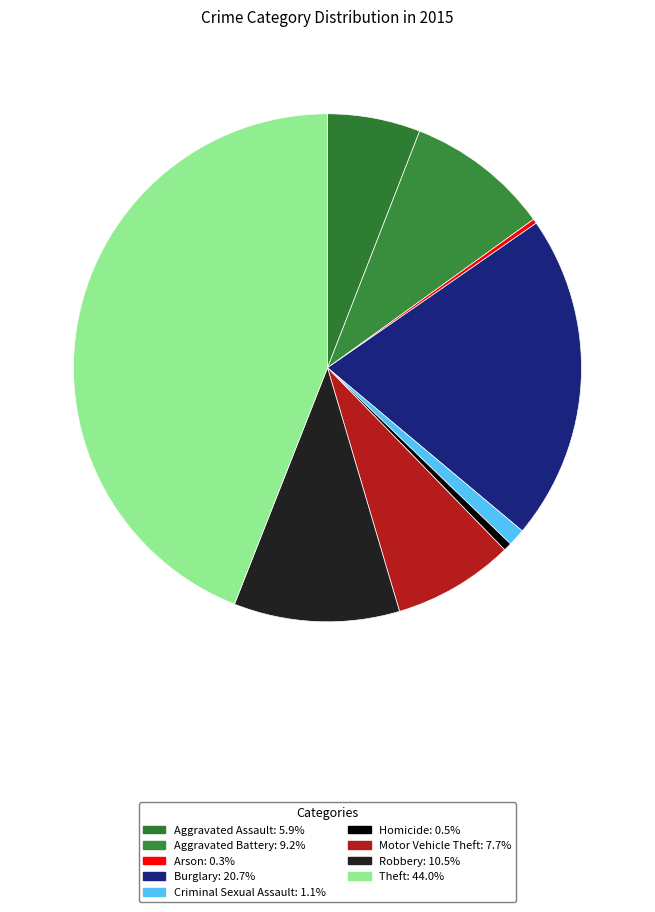

How many slices are in this pie chart?

9